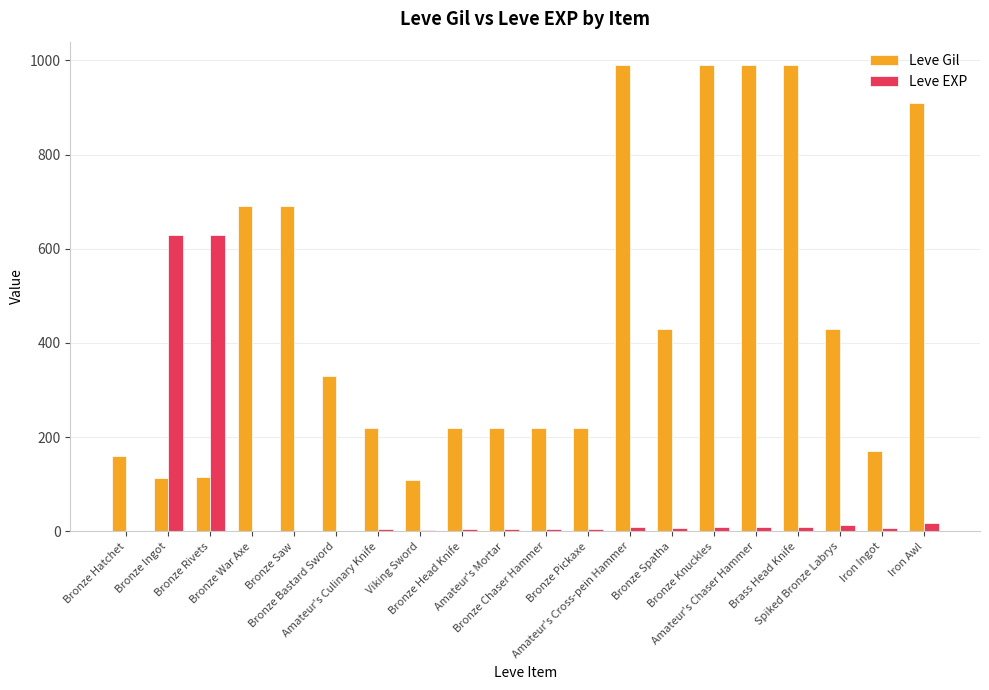

What is the total value across all series at Viking Sword?

114